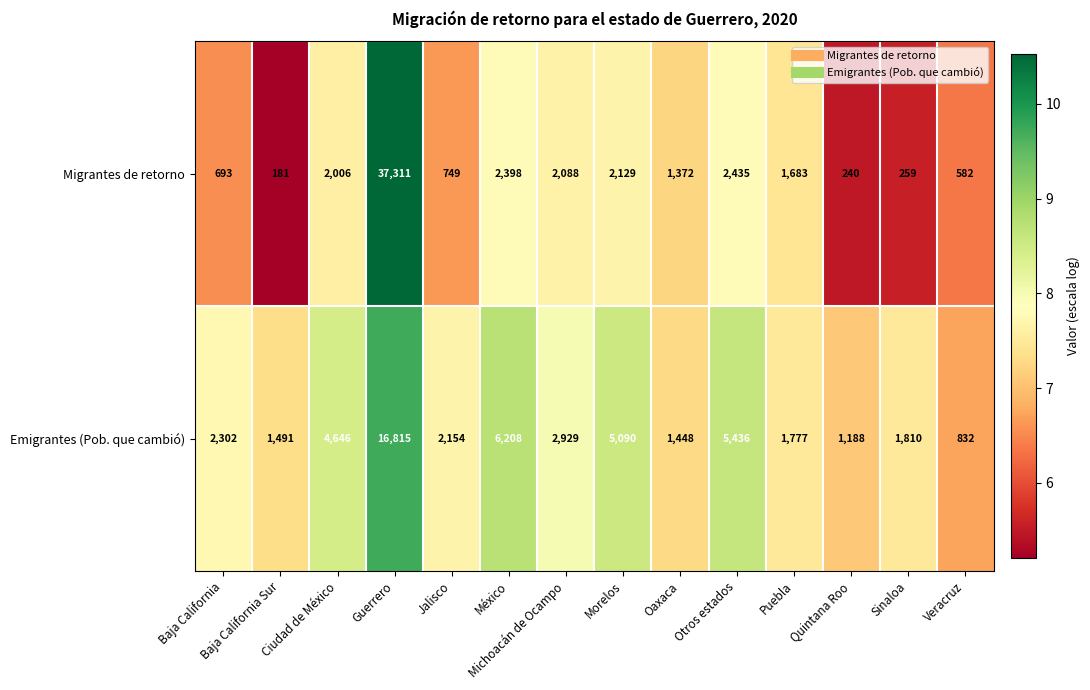

What is the minimum value shown in the chart?

181